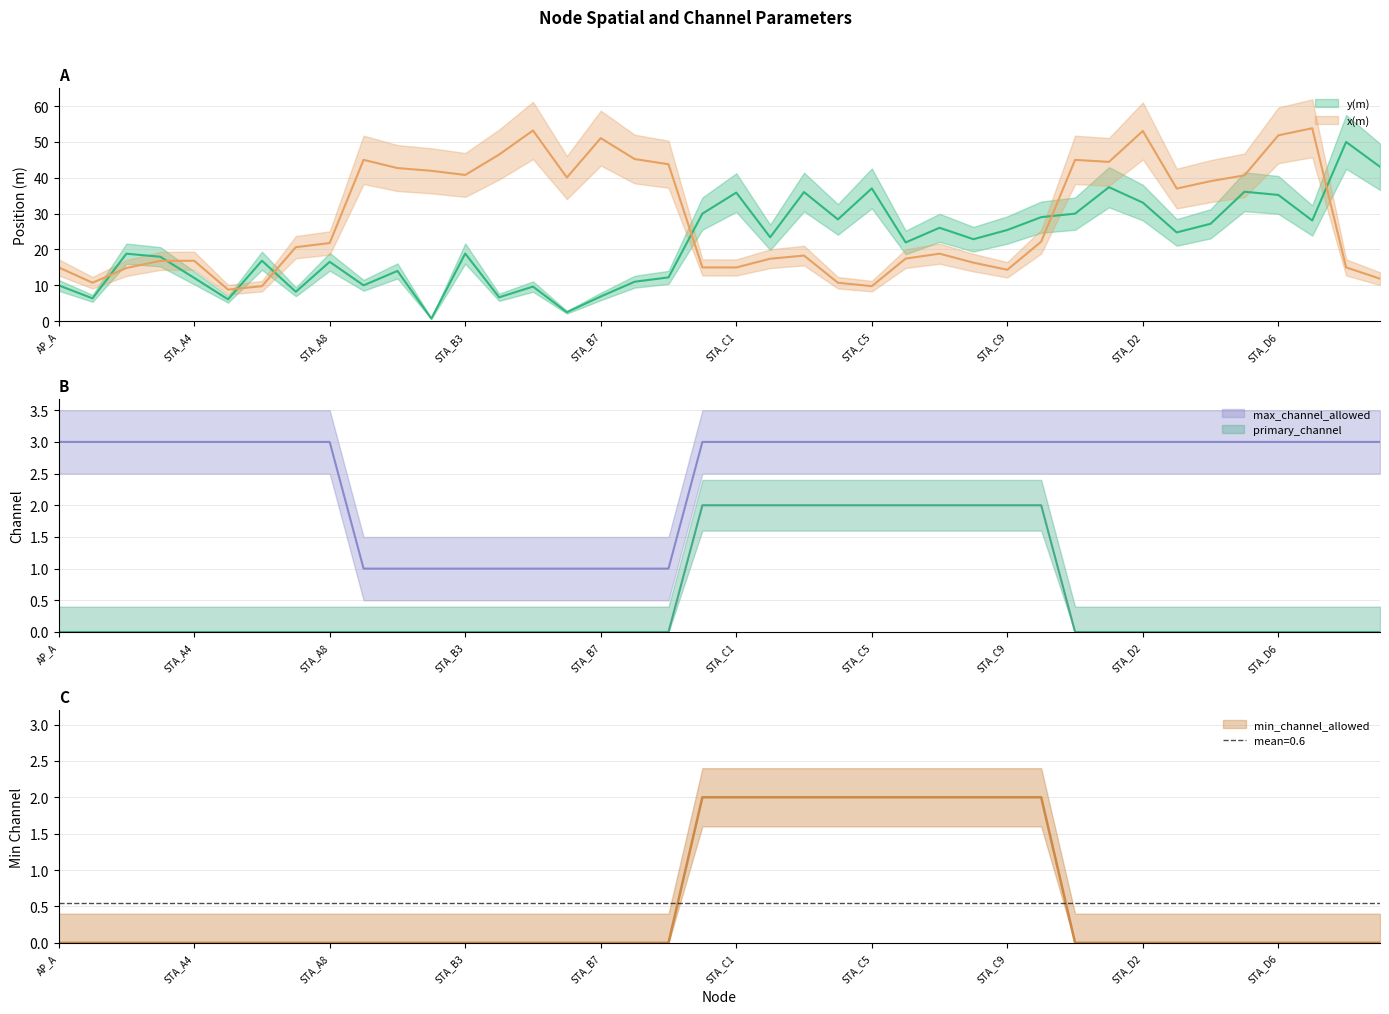

At how many categories does at least one series exceed 5?

40